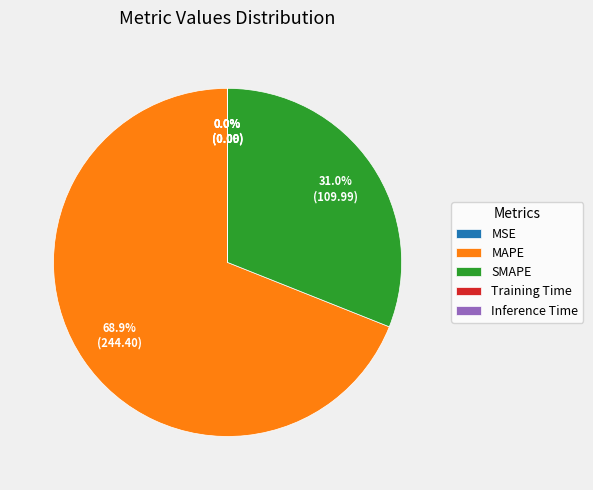

To the nearest percent, what percentage of the pie is MAPE?

69%